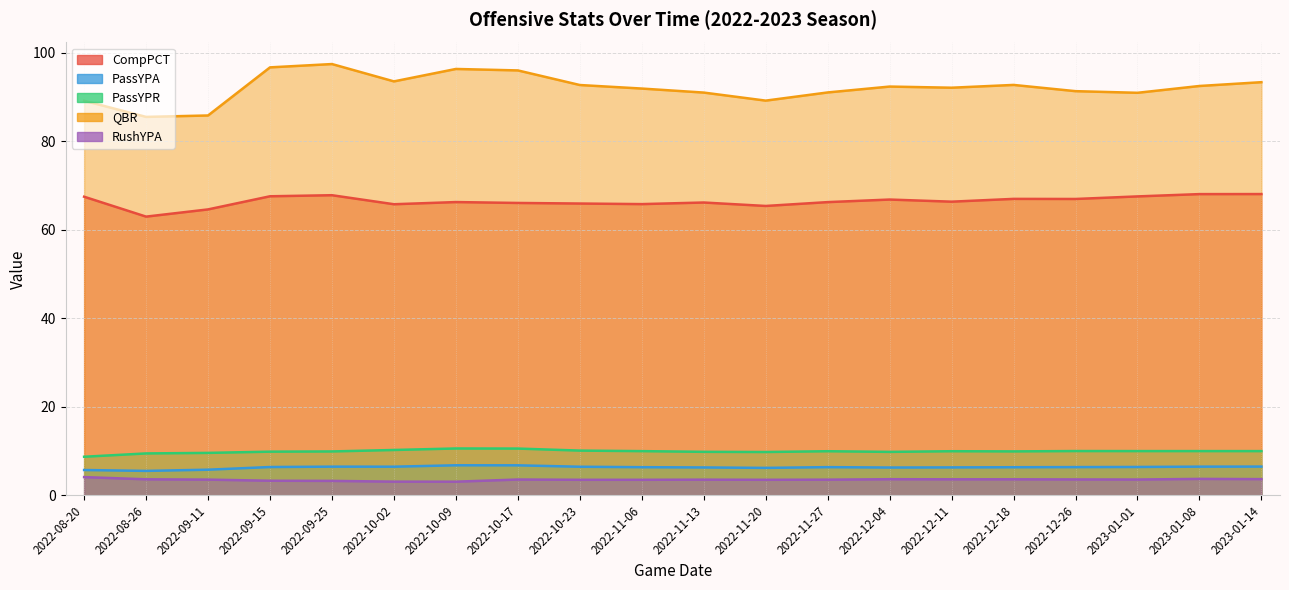

Reading right to left, extract all data points from this chart.

CompPCT: 68.1	68.1	67.6	67.0	67.0	66.4	66.9	66.3	65.4	66.2	65.8	66.0	66.1	66.3	65.8	67.8	67.6	64.6	63.0	67.5
PassYPA: 6.5	6.5	6.4	6.4	6.3	6.3	6.3	6.3	6.2	6.3	6.3	6.4	6.8	6.8	6.5	6.5	6.4	5.8	5.5	5.7
PassYPR: 10.0	10.0	10.0	10.0	9.9	9.9	9.8	9.9	9.8	9.8	10.0	10.1	10.6	10.6	10.2	9.9	9.8	9.6	9.4	8.7
QBR: 93.4	92.5	91.0	91.4	92.8	92.2	92.4	91.1	89.2	91.0	92.0	92.8	96.1	96.4	93.6	97.5	96.8	85.9	85.5	89.2
RushYPA: 3.6	3.7	3.5	3.6	3.6	3.6	3.6	3.5	3.5	3.5	3.5	3.5	3.5	3.1	3.1	3.2	3.3	3.5	3.6	4.1